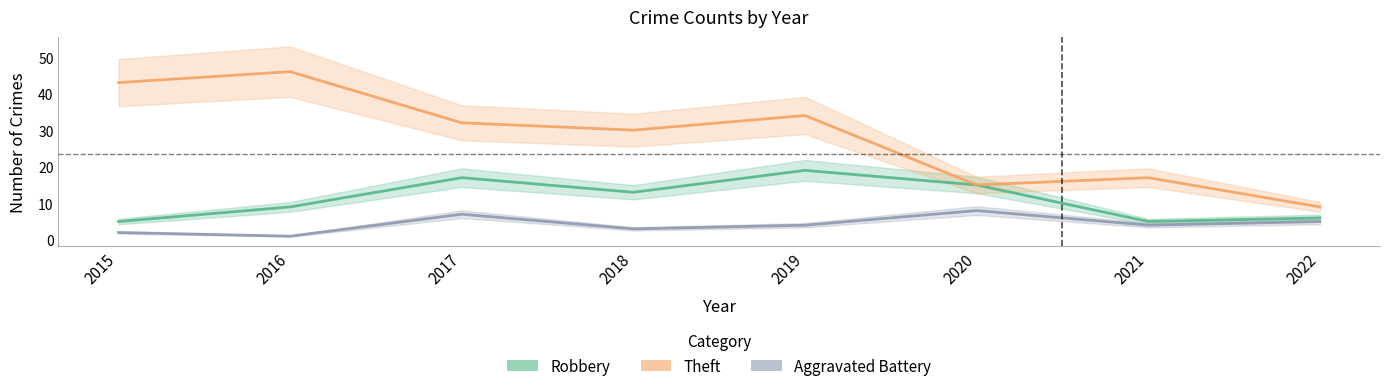

What is the difference between the maximum and minimum values in the Aggravated Battery series?

7